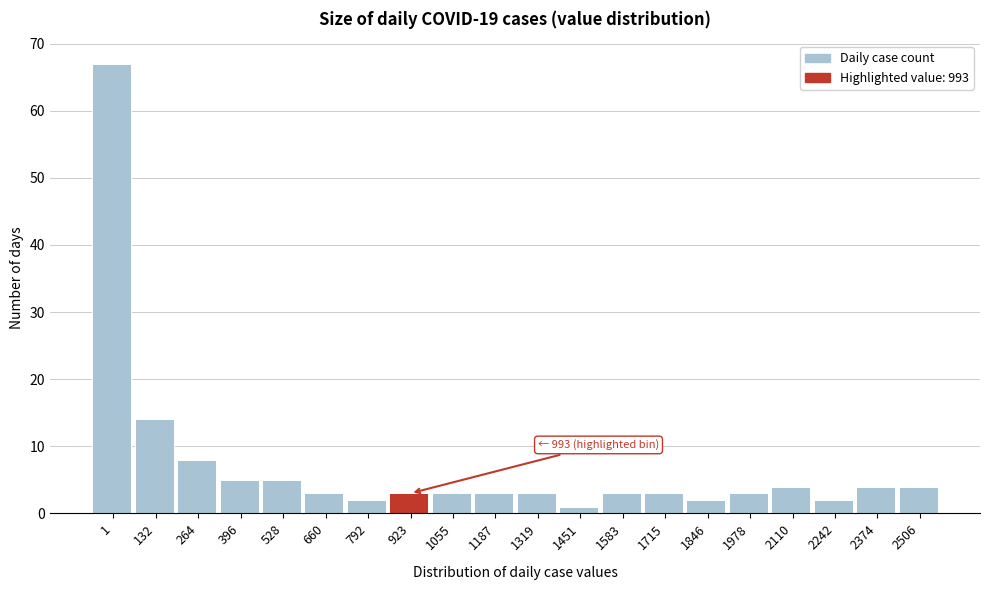

Reading left to right, transcribe all the data shown in this chart.

1=67	132=14	264=8	396=5	528=5	660=3	792=2	923=3	1055=3	1187=3	1319=3	1451=1	1583=3	1715=3	1846=2	1978=3	2110=4	2242=2	2374=4	2506=4